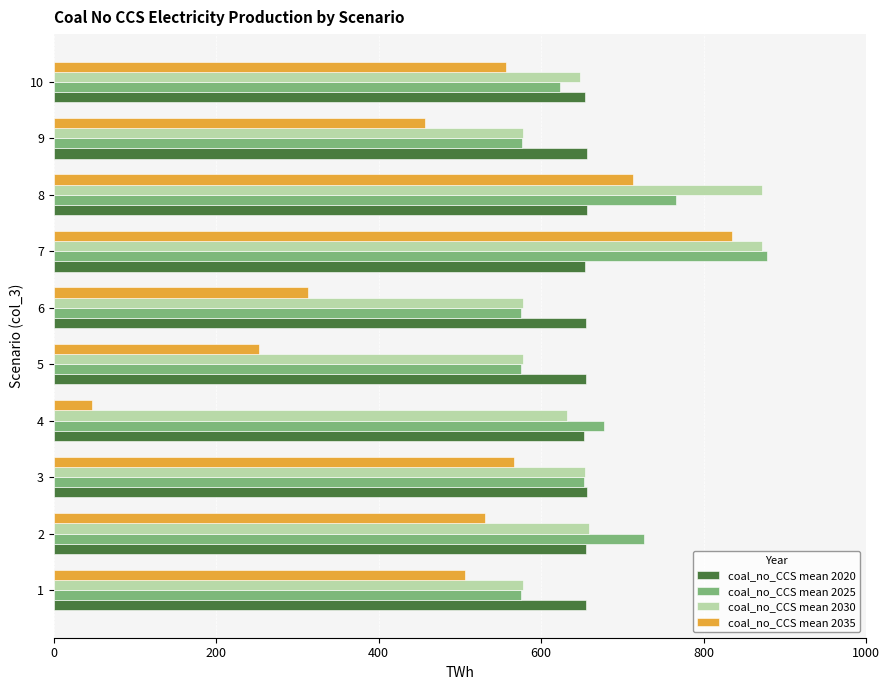

The value of coal_no_CCS mean 2020 at 8 is 290.7. True or false?

False